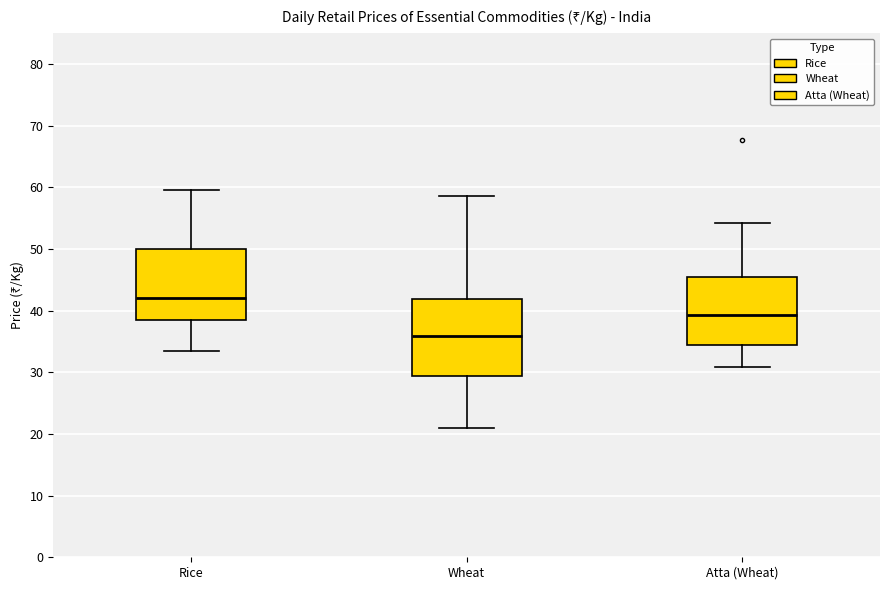

Where does the lower whisker of the box for Wheat end on the y-axis? The values are not printed on the chart, so give them approximately, as read against the axis.

21